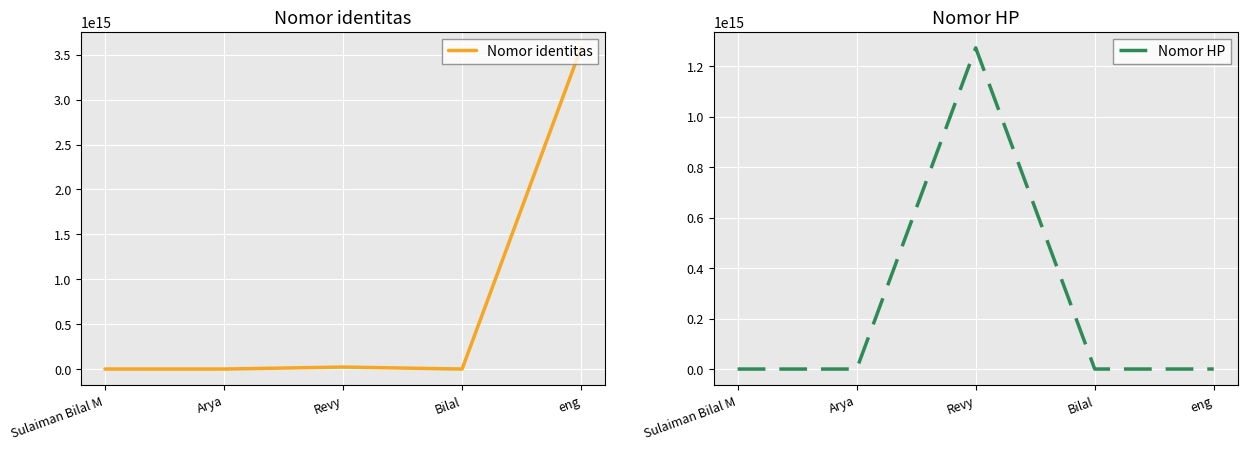

What is the label of the 1st point from the right?

eng